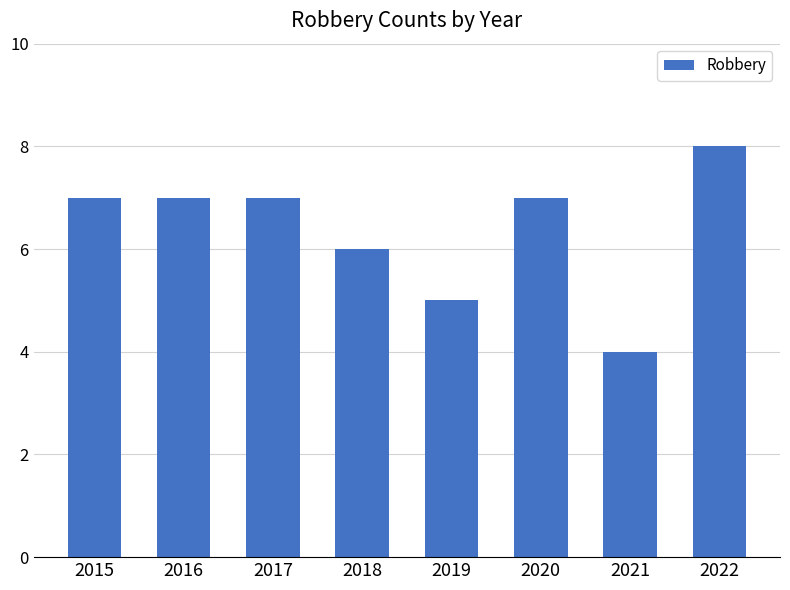

Between 2020 and 2019, which is larger?

2020